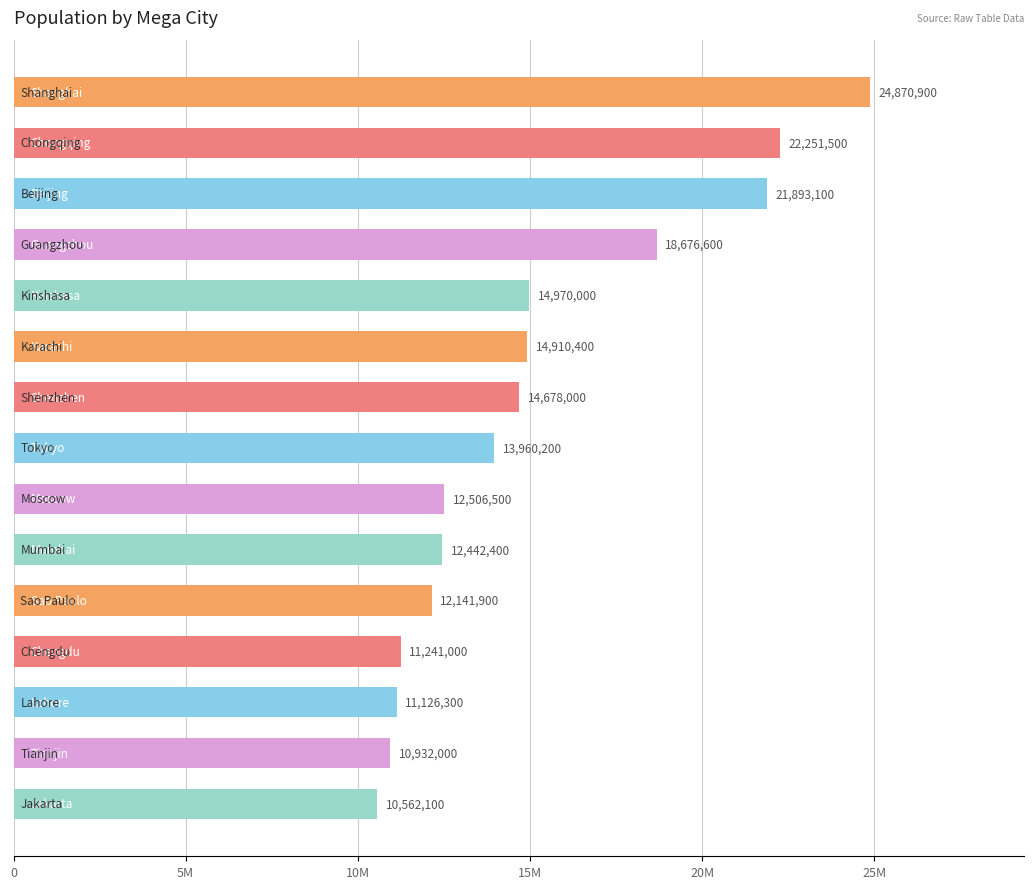

Does the chart contain any negative values?

No